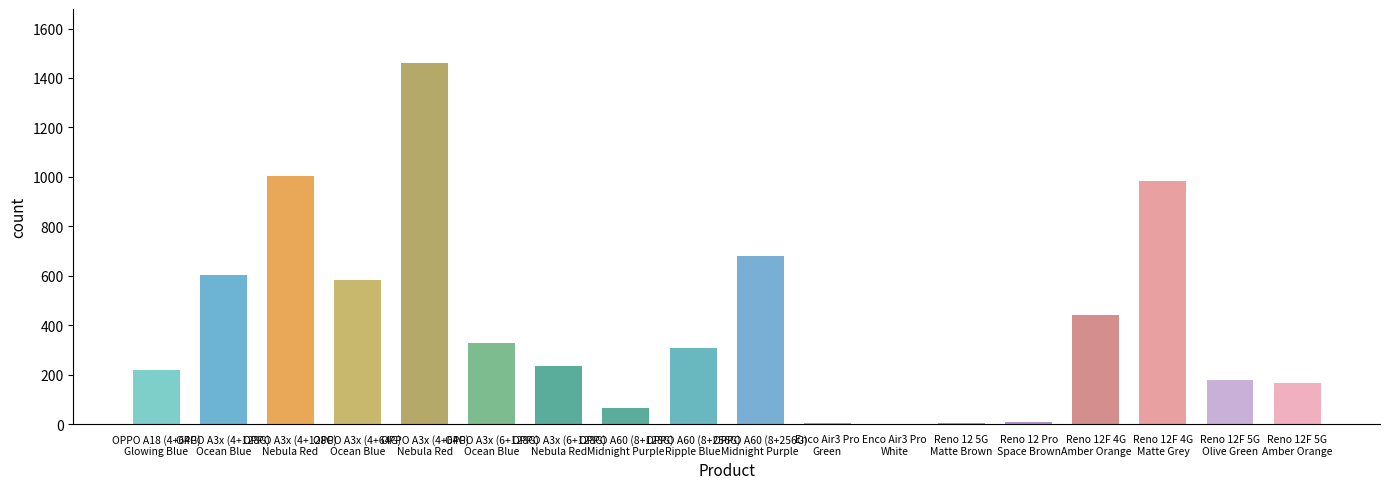

What is the sum of all values?

7287